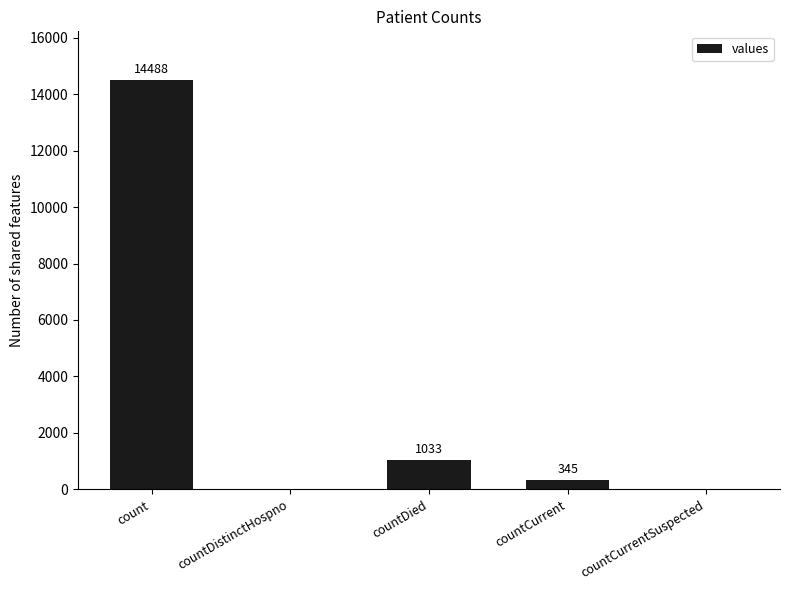

Reading left to right, what are all the values shown in this chart?

14488	0	1033	345	0